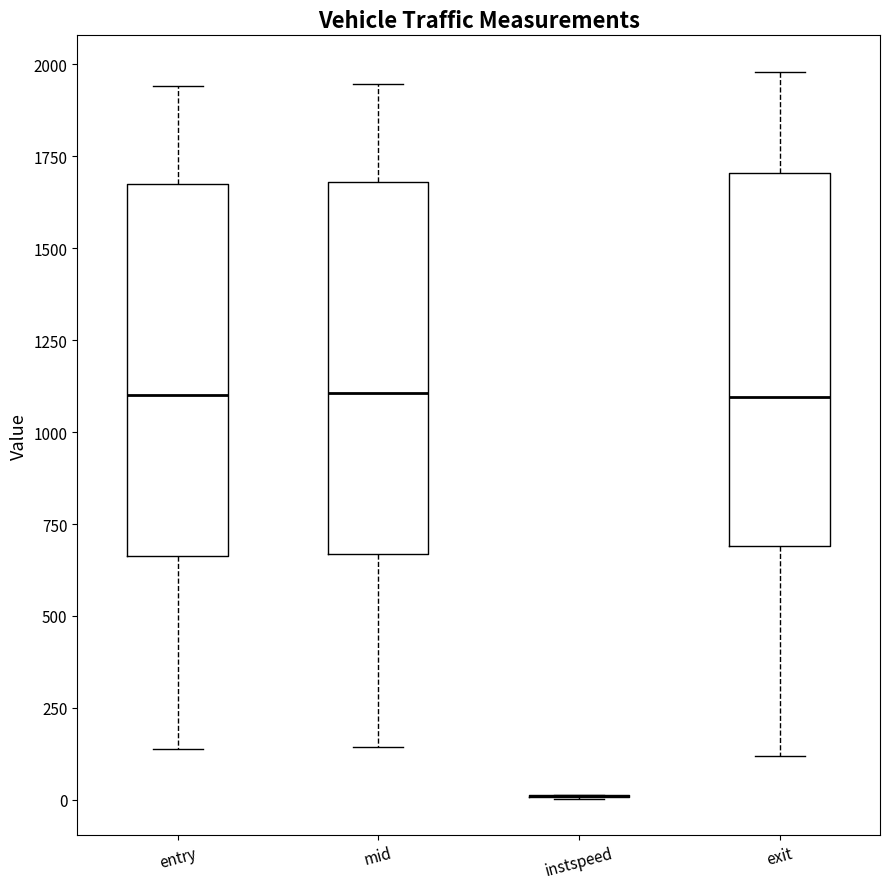

Reading left to right, read every box against the y-axis: the position of its median line, the range the box covers, and the ends of its whiskers. The values are not printed on the chart, so give them approximately, as read against the axis.

entry: median 1100, box 650 to 1650, whiskers 150 to 1950
mid: median 1100, box 650 to 1700, whiskers 150 to 1950
instspeed: box collapsed to a line at 0, whiskers 0 to 0
exit: median 1100, box 700 to 1700, whiskers 100 to 2000